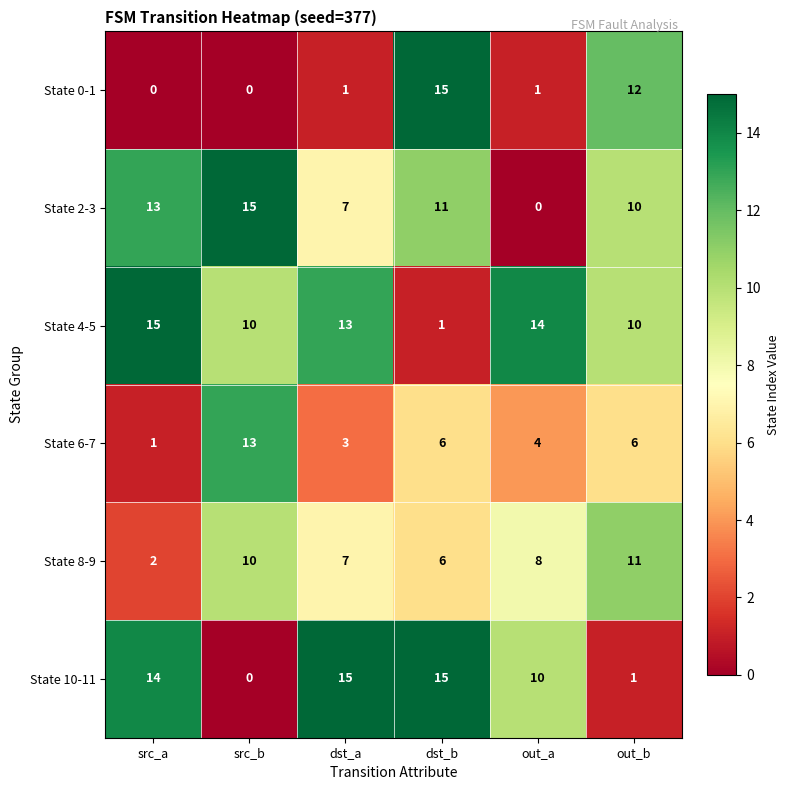

What is the sum of the State 0-1 values at out_b and src_b?

12